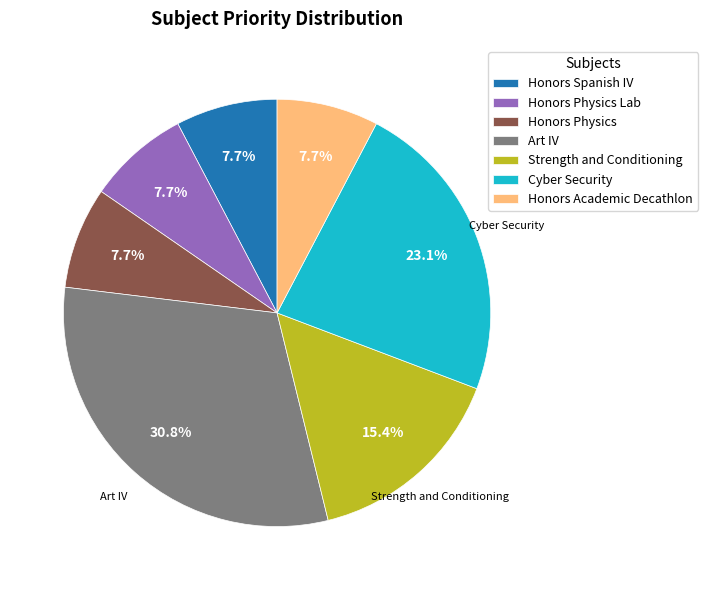

Count the number of slices in the pie.

7